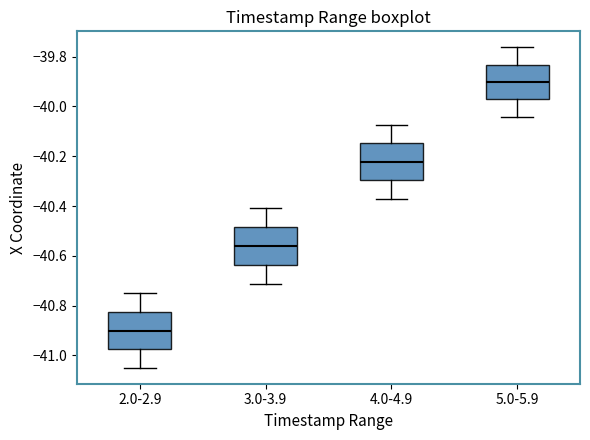

Reading left to right, transcribe this box plot: for each box, give where its median line is, the range the box spans, and where its two whiskers end, as read against the y-axis. The values are not printed on the chart, so give them approximately, as read against the axis.

2.0-2.9: median -40.90, box -40.98 to -40.82, whiskers -41.04 to -40.74
3.0-3.9: median -40.56, box -40.64 to -40.48, whiskers -40.72 to -40.40
4.0-4.9: median -40.22, box -40.30 to -40.14, whiskers -40.38 to -40.08
5.0-5.9: median -39.90, box -39.98 to -39.84, whiskers -40.04 to -39.76